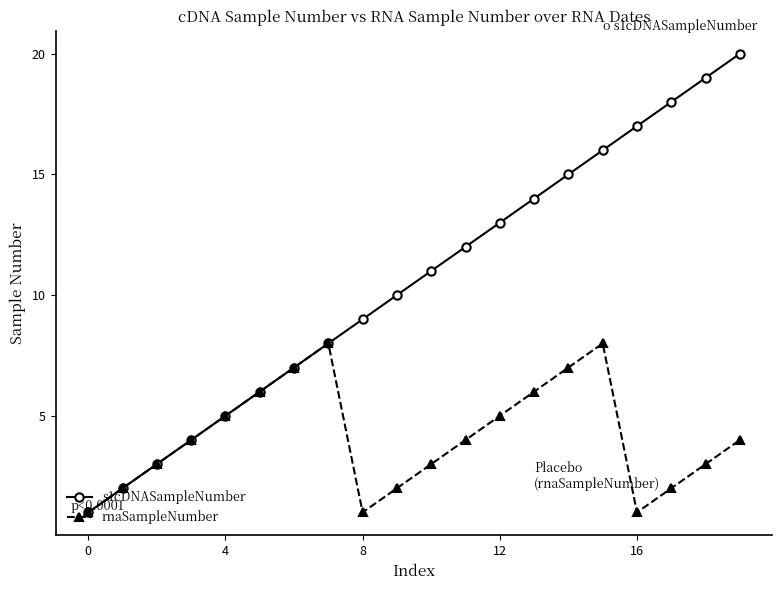

List the series in order of their peak value, lowest first.

rnaSampleNumber, s1cDNASampleNumber